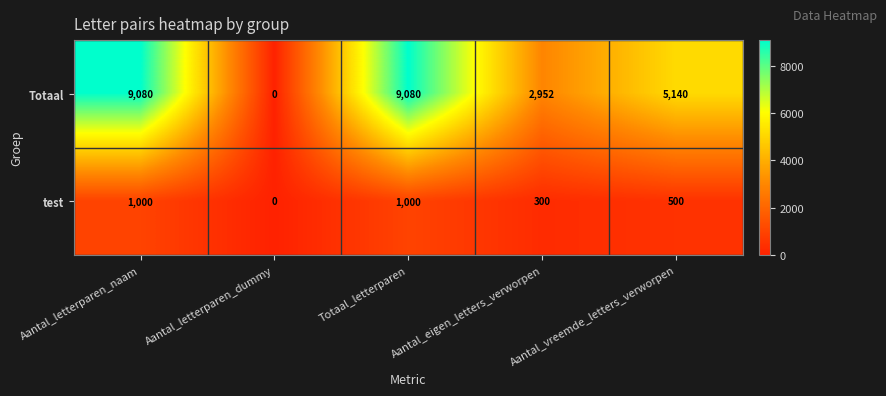

List the series in order of their overall mean, highest first.

Totaal, test